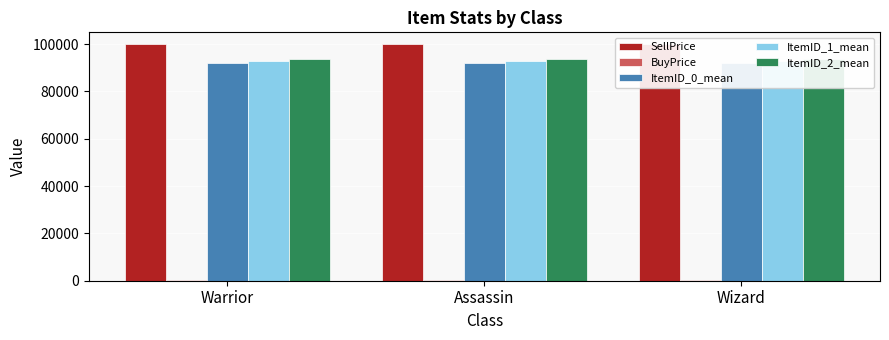

Which label corresponds to the largest value in the chart?

Warrior